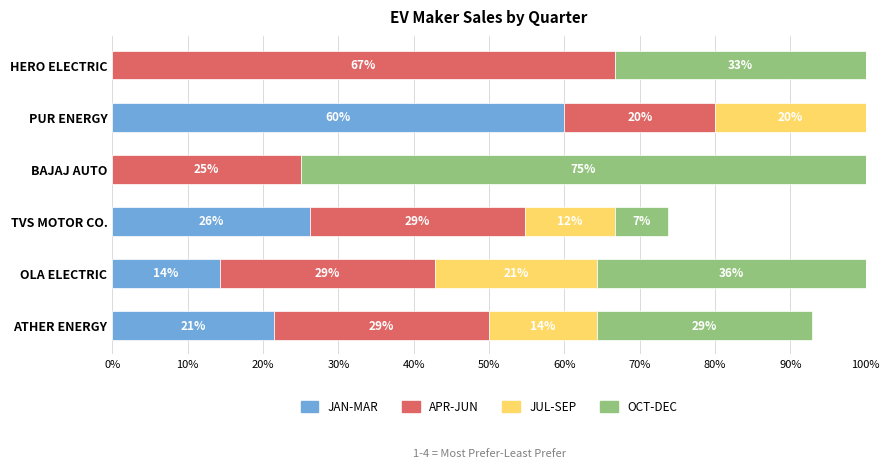

What are all the series names shown in the legend?

JAN-MAR, APR-JUN, JUL-SEP, OCT-DEC